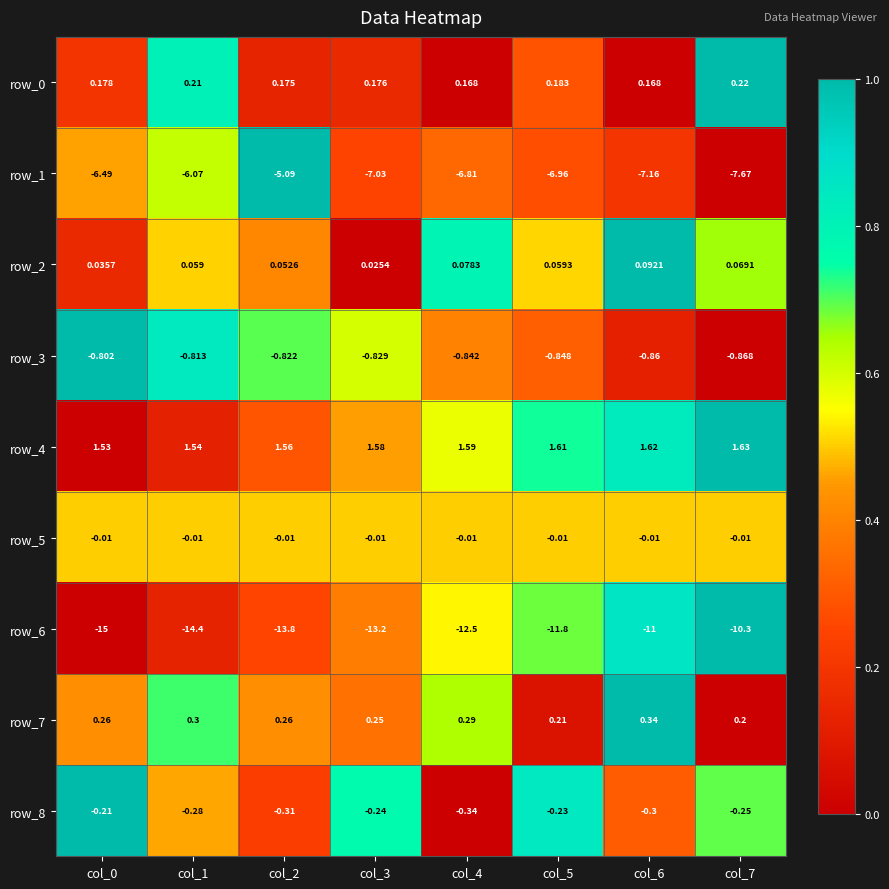

At which category is the sum across all series the highest?

col_7